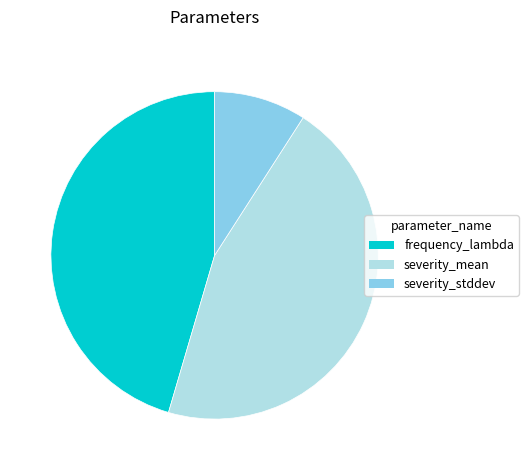

Between frequency_lambda and severity_stddev, which is larger?

frequency_lambda